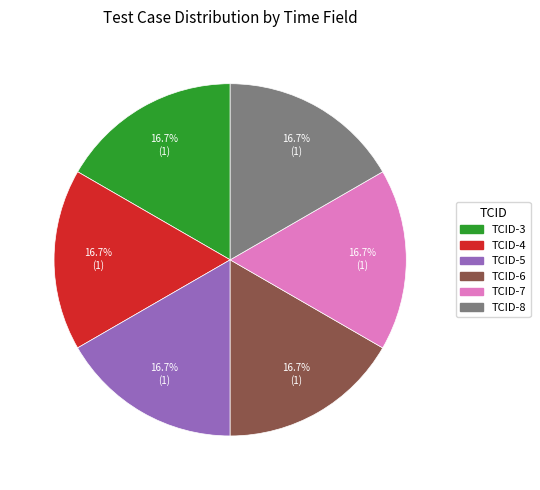

Does any single category account for the majority?

No